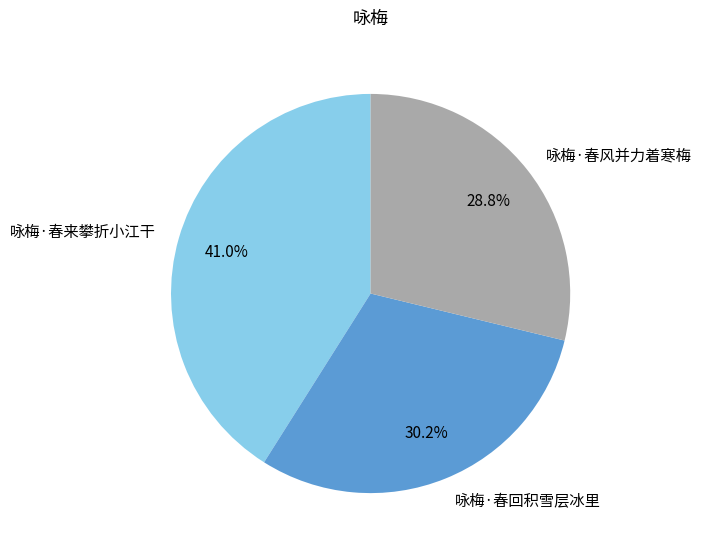

To the nearest percent, what is the average slice percentage?

33%